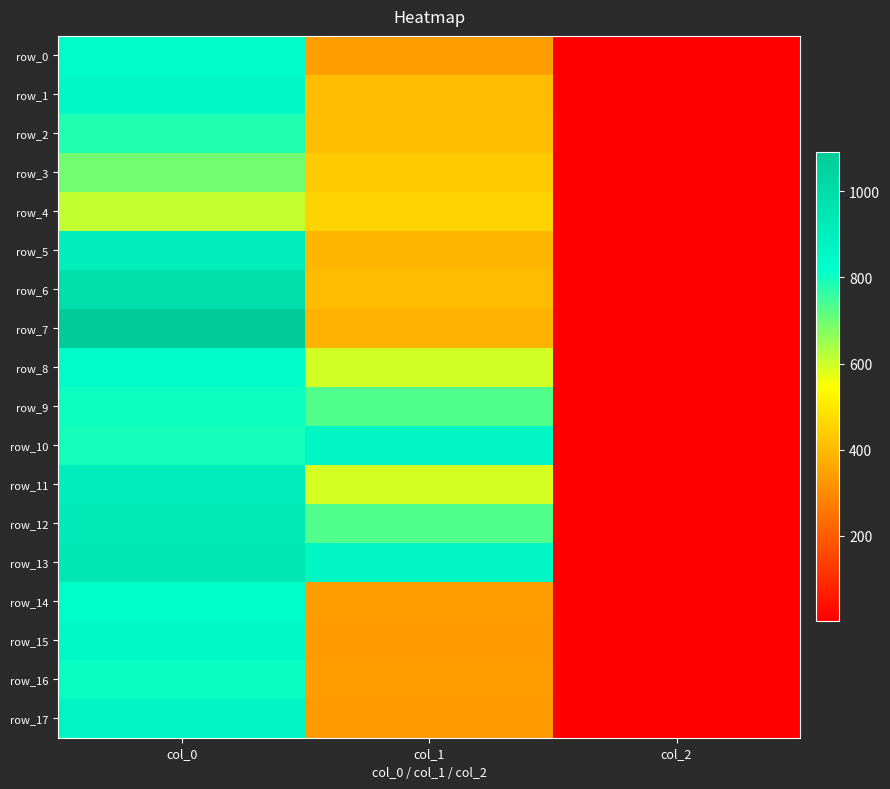

Between col_0 and col_2, which series saw the biggest shift?

row_7